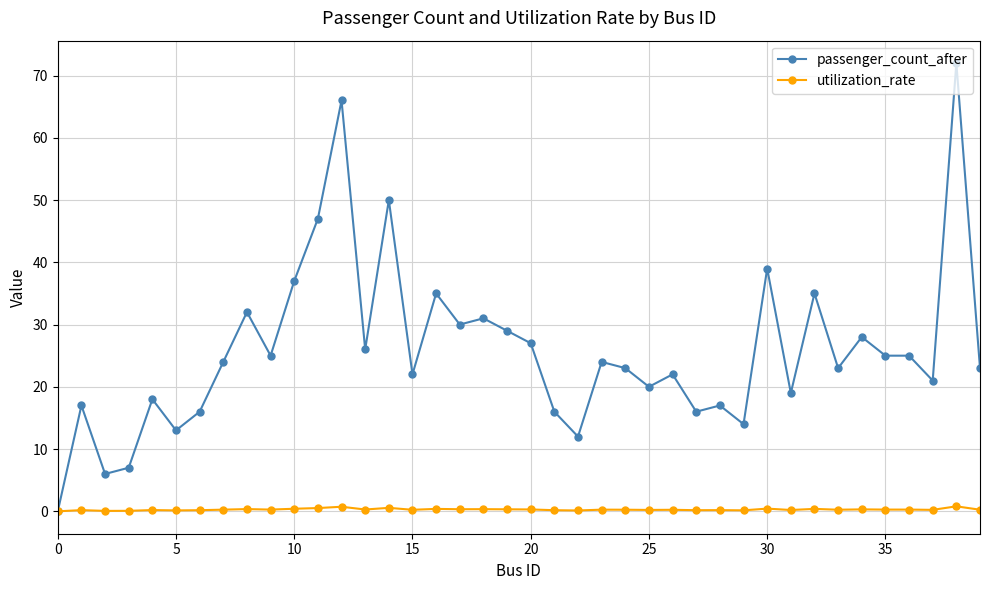

List the series in order of their peak value, highest first.

passenger_count_after, utilization_rate